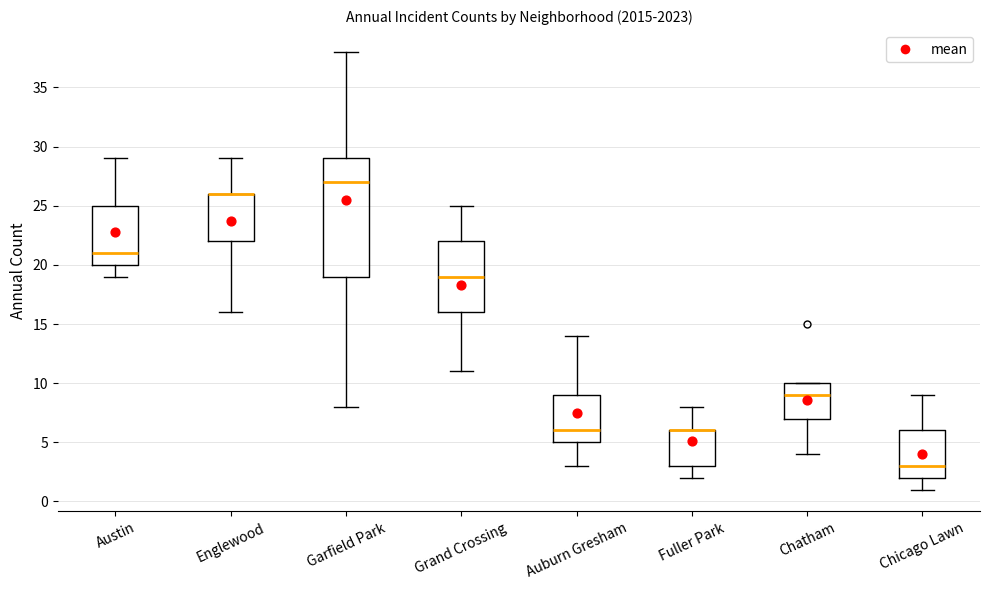

Reading left to right, transcribe this box plot: for each box, give where its median line is, the range the box spans, and where its two whiskers end, as read against the y-axis. The values are not printed on the chart, so give them approximately, as read against the axis.

Austin: median 21, box 20 to 25, whiskers 19 to 29
Englewood: median 26 (drawn on the box's upper edge), box 22 to 26, whiskers 16 to 29
Garfield Park: median 27, box 19 to 29, whiskers 8 to 38
Grand Crossing: median 19, box 16 to 22, whiskers 11 to 25
Auburn Gresham: median 6, box 5 to 9, whiskers 3 to 14
Fuller Park: median 6 (drawn on the box's upper edge), box 3 to 6, whiskers 2 to 8
Chatham: median 9, box 7 to 10, whiskers 4 to 10
Chicago Lawn: median 3, box 2 to 6, whiskers 1 to 9